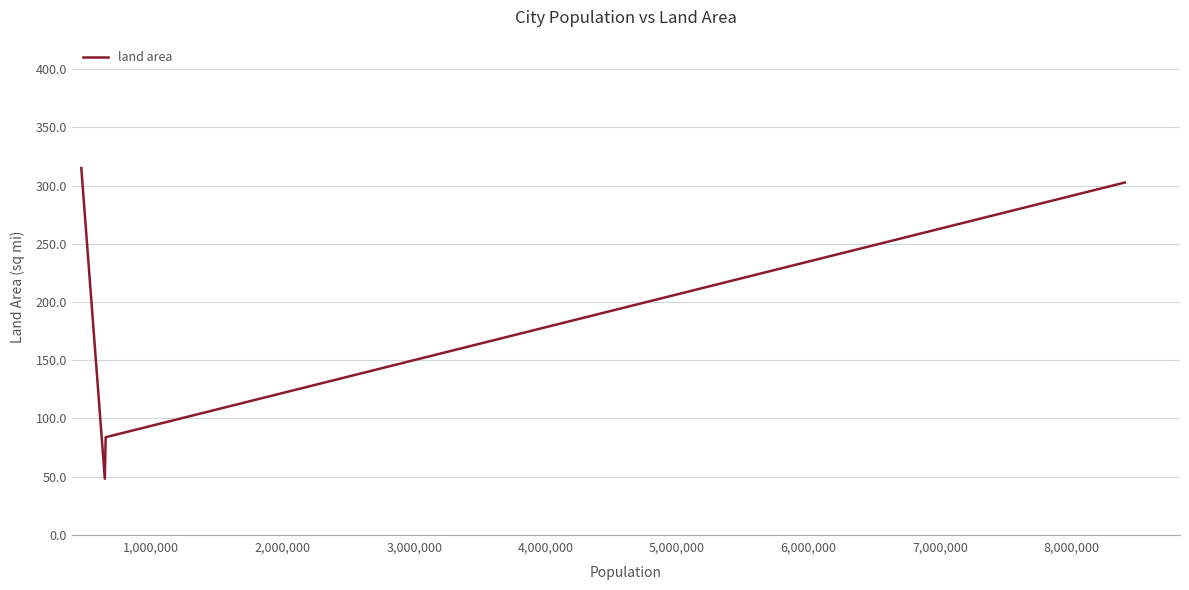

True or false: the data has more than 0 interior local peaks.

False